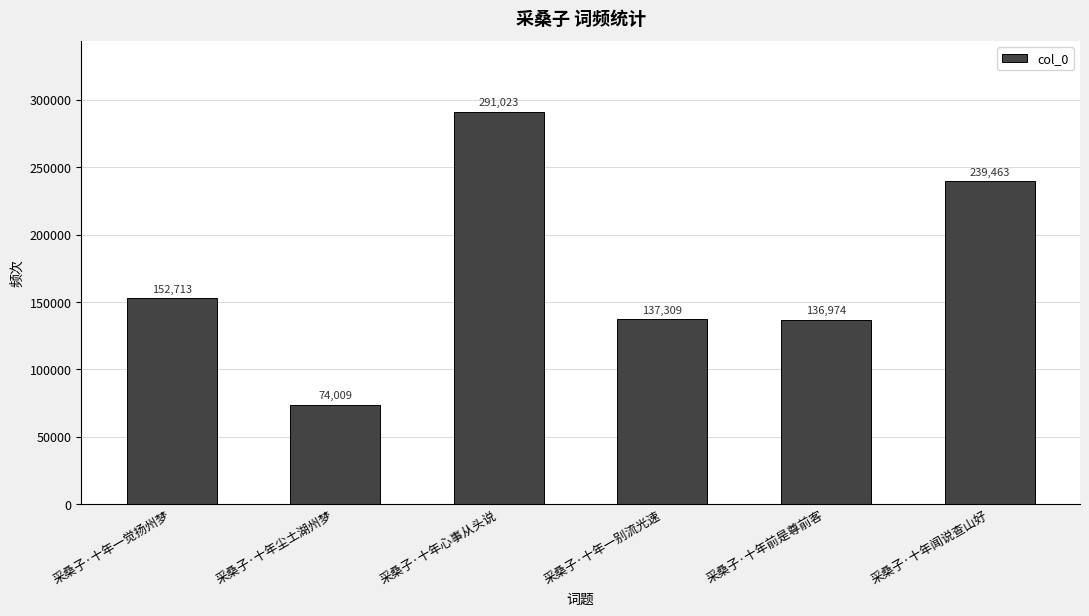

List the labels in order of value, largest first.

采桑子·十年心事从头说, 采桑子·十年闻说查山好, 采桑子·十年一觉扬州梦, 采桑子·十年一别流光速, 采桑子·十年前是尊前客, 采桑子·十年尘土湖州梦